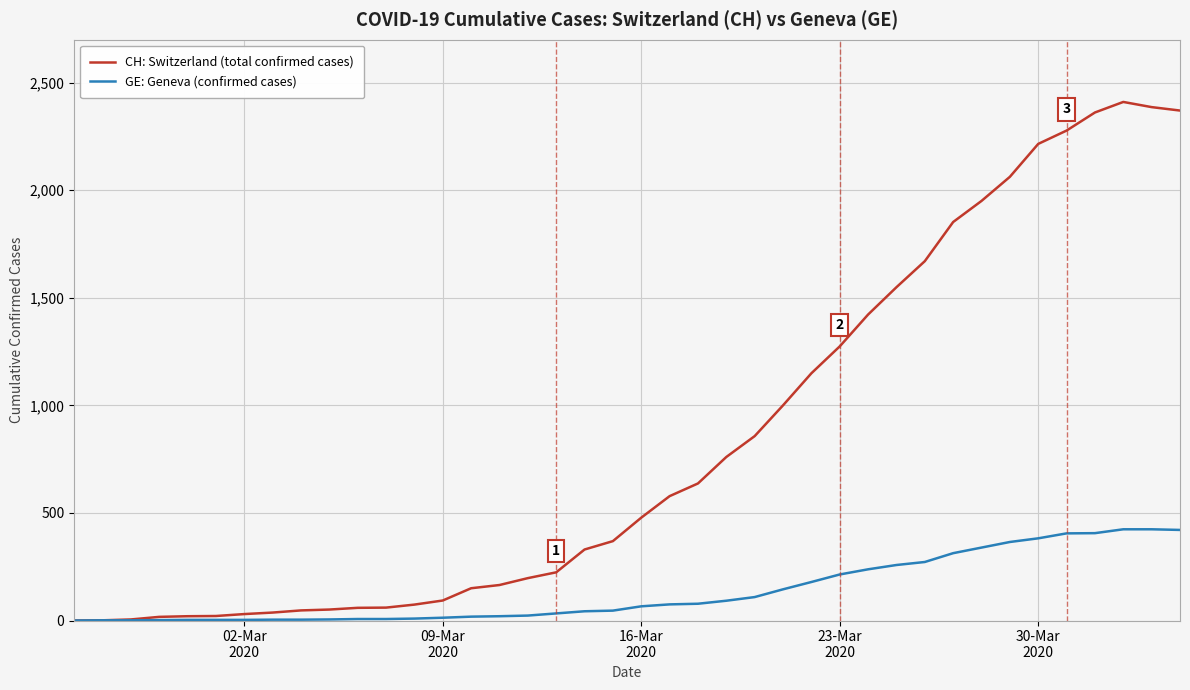

Which series has the largest range (max minus min)?

CH: Switzerland (total confirmed cases)